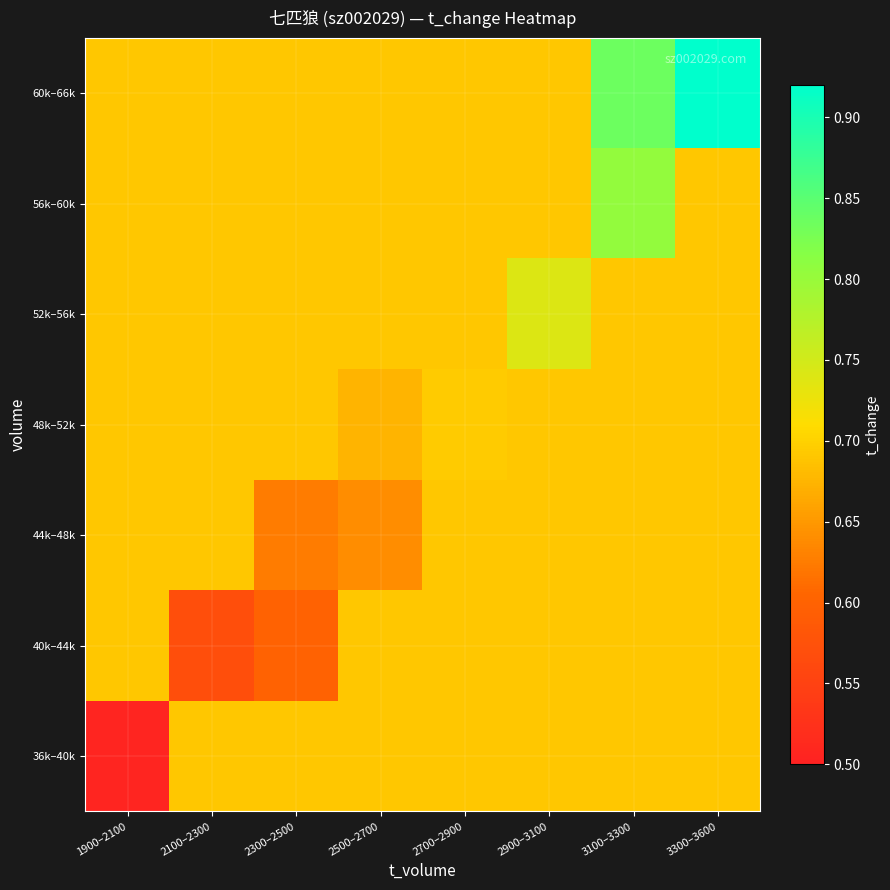

Rank the series at 2700–2900 from lowest to highest value.

36k–40k, 40k–44k, 44k–48k, 52k–56k, 56k–60k, 60k–66k, 48k–52k